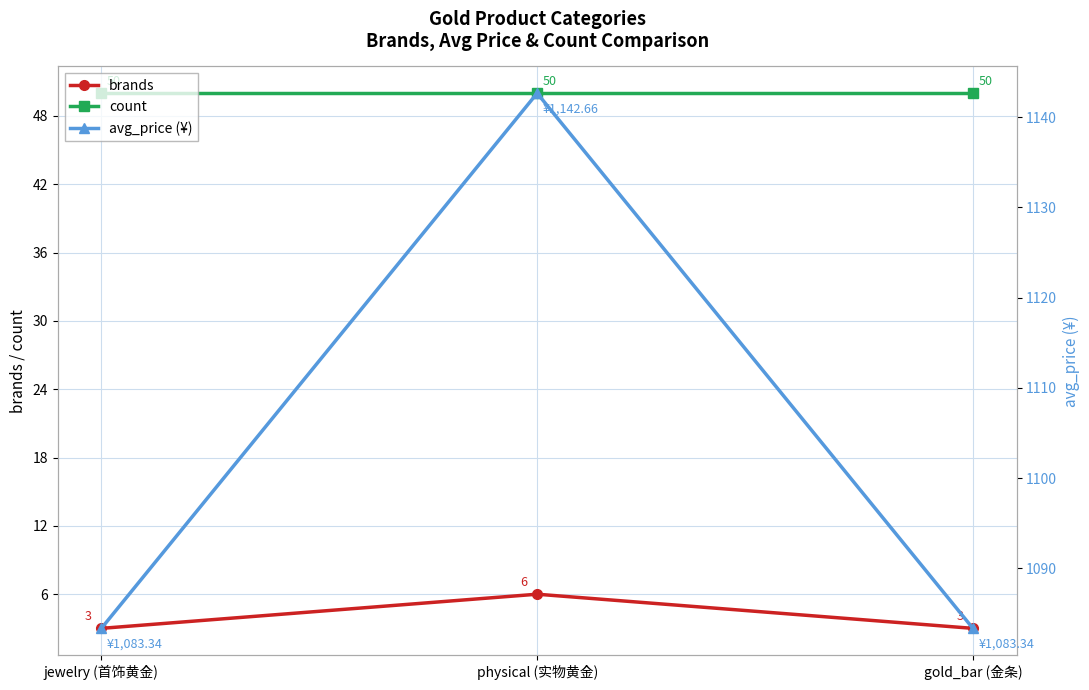

Reading left to right, extract all data points from this chart.

brands: 3.0	6.0	3.0
count: 50.0	50.0	50.0
avg_price (¥): 1083.3	1142.7	1083.3